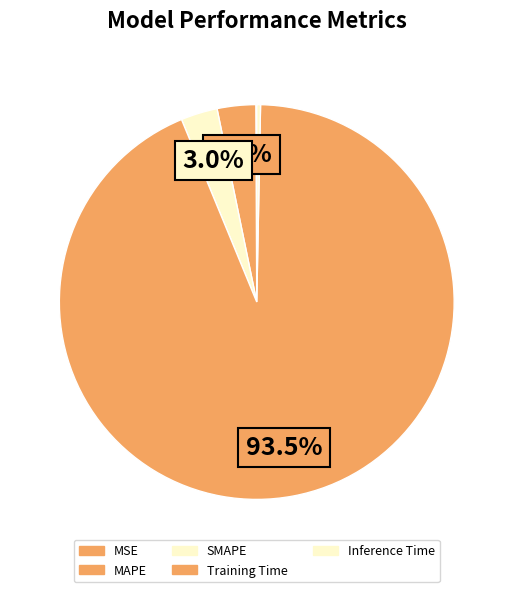

Is there a majority slice in this chart?

Yes